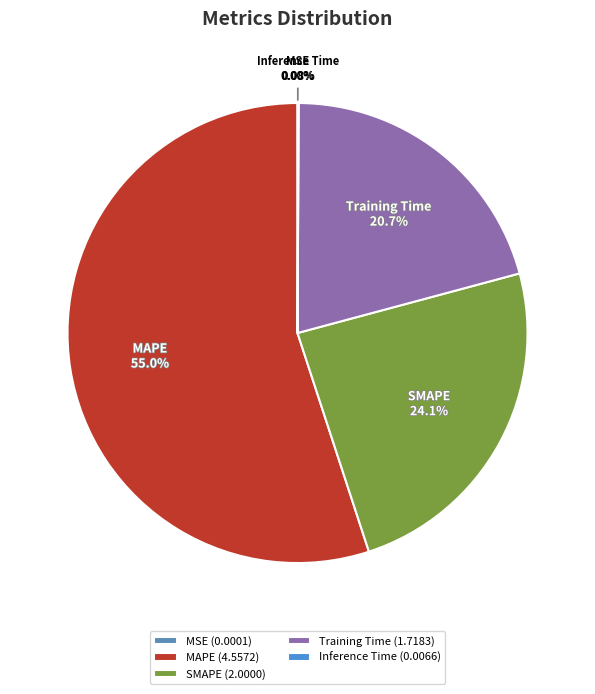

Is it true that SMAPE is 24% of the pie?

True